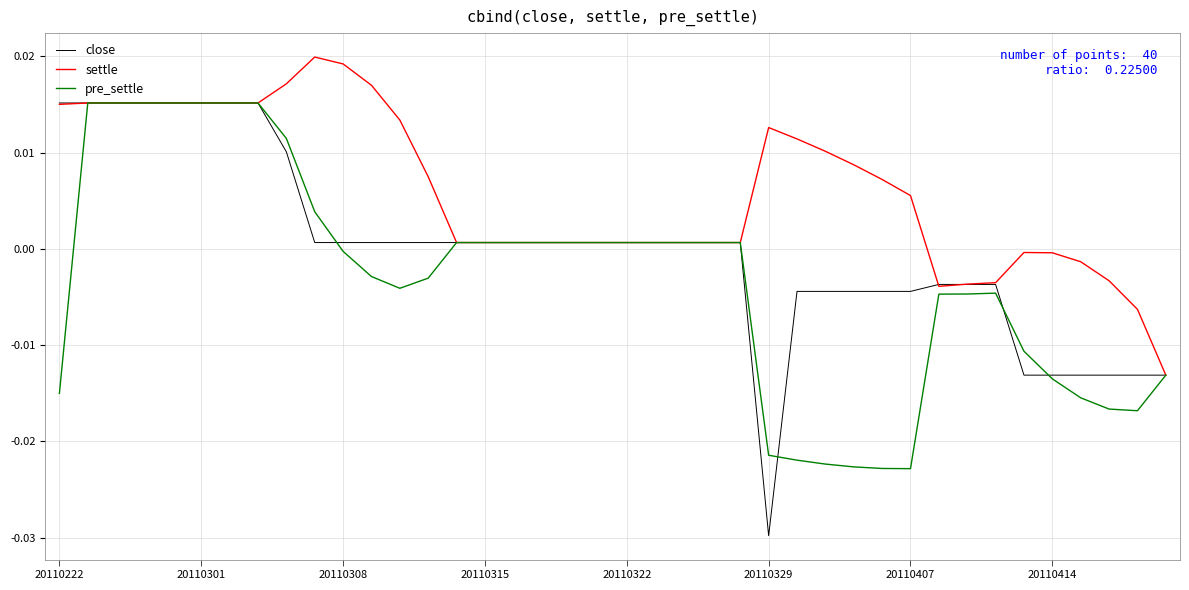

Which series has the largest total across all categories?

settle